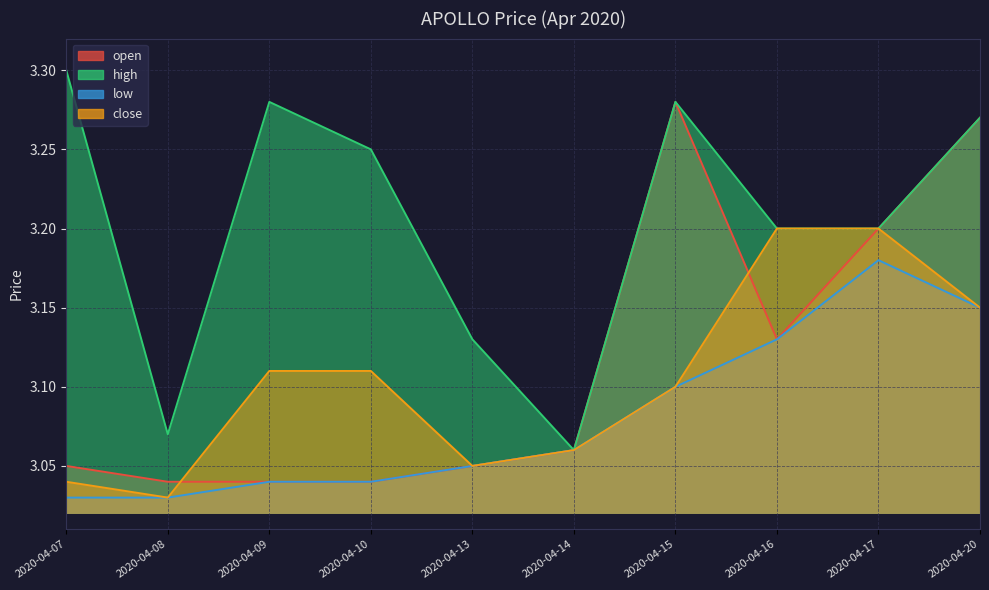

At which category does the chart reach its peak across all series?

2020-04-07